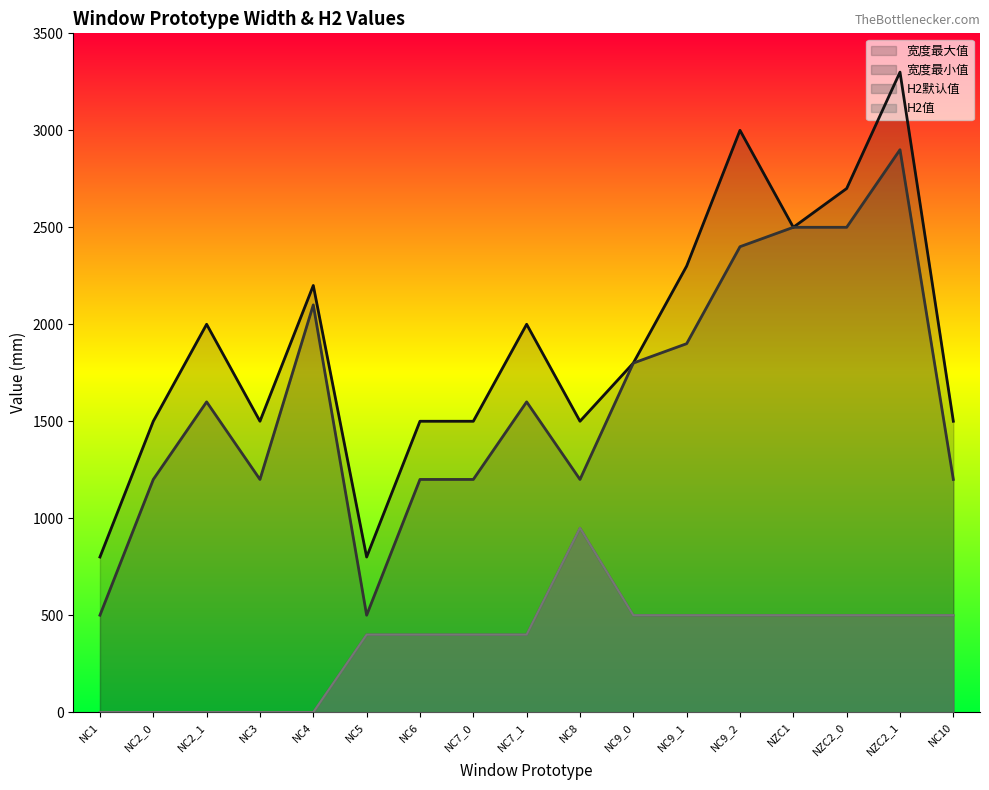

How many values in the H2默认值 series are below 400?

5